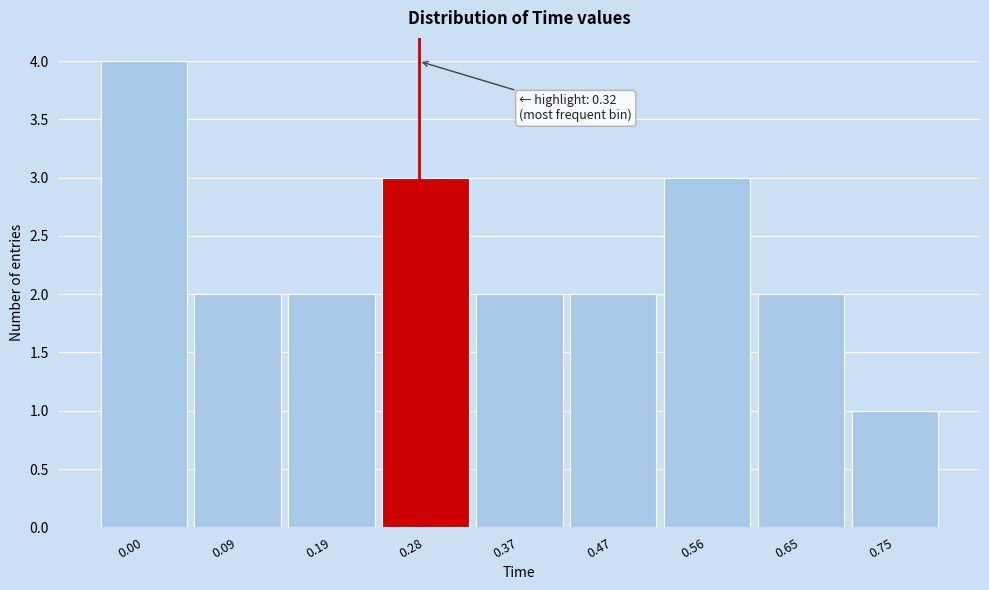

Reading left to right, extract all data points from this chart.

0.00=4	0.09=2	0.19=2	0.28=3	0.37=2	0.47=2	0.56=3	0.65=2	0.75=1